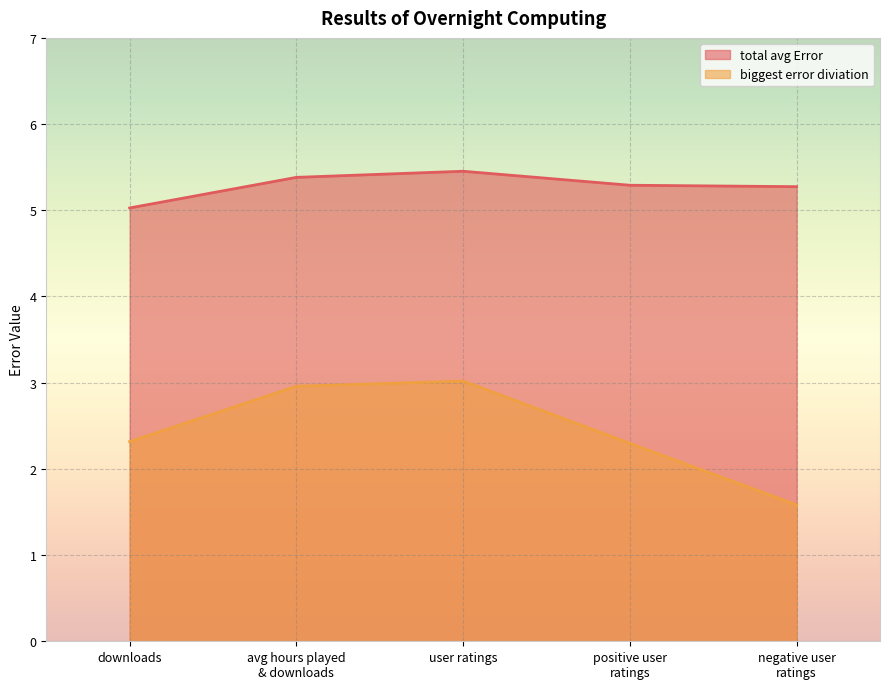

At which category is the sum across all series the highest?

user ratings